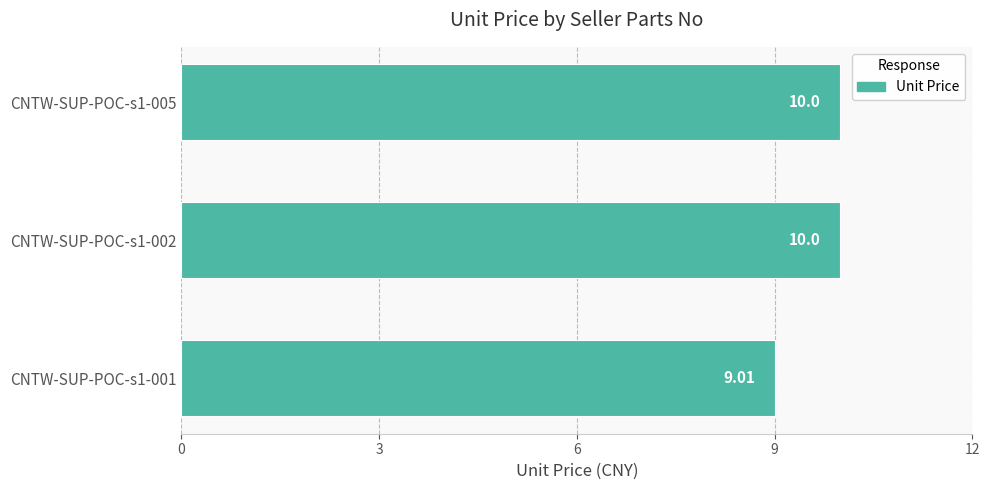

What is the change in value from CNTW-SUP-POC-s1-001 to CNTW-SUP-POC-s1-005?

+1.0